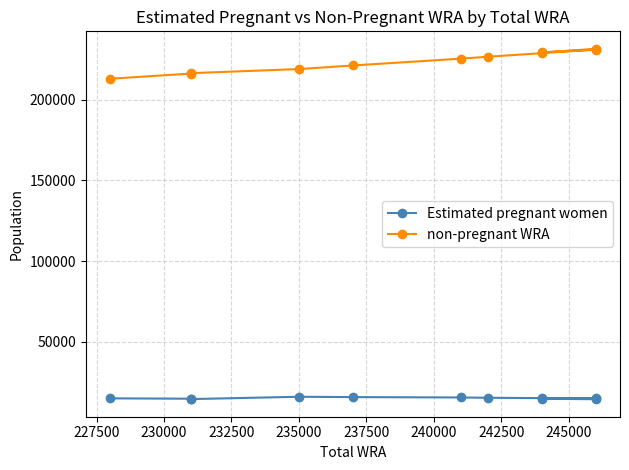

What is the sum of all non-pregnant WRA values?

2459069.6